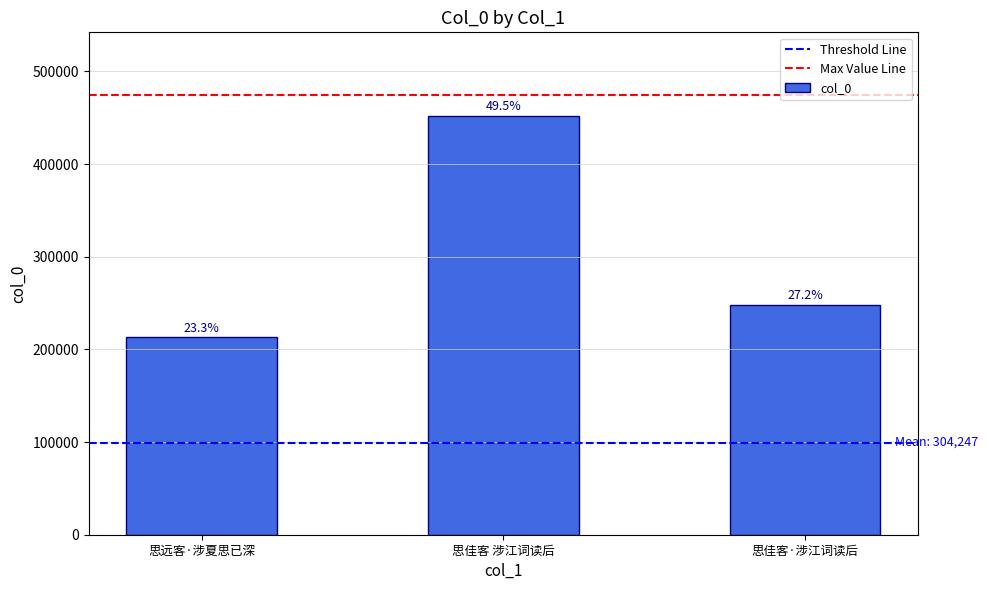

What is the ratio of the value at 思佳客·涉江词读后 to the value at 思远客·涉夏思已深?

1.2